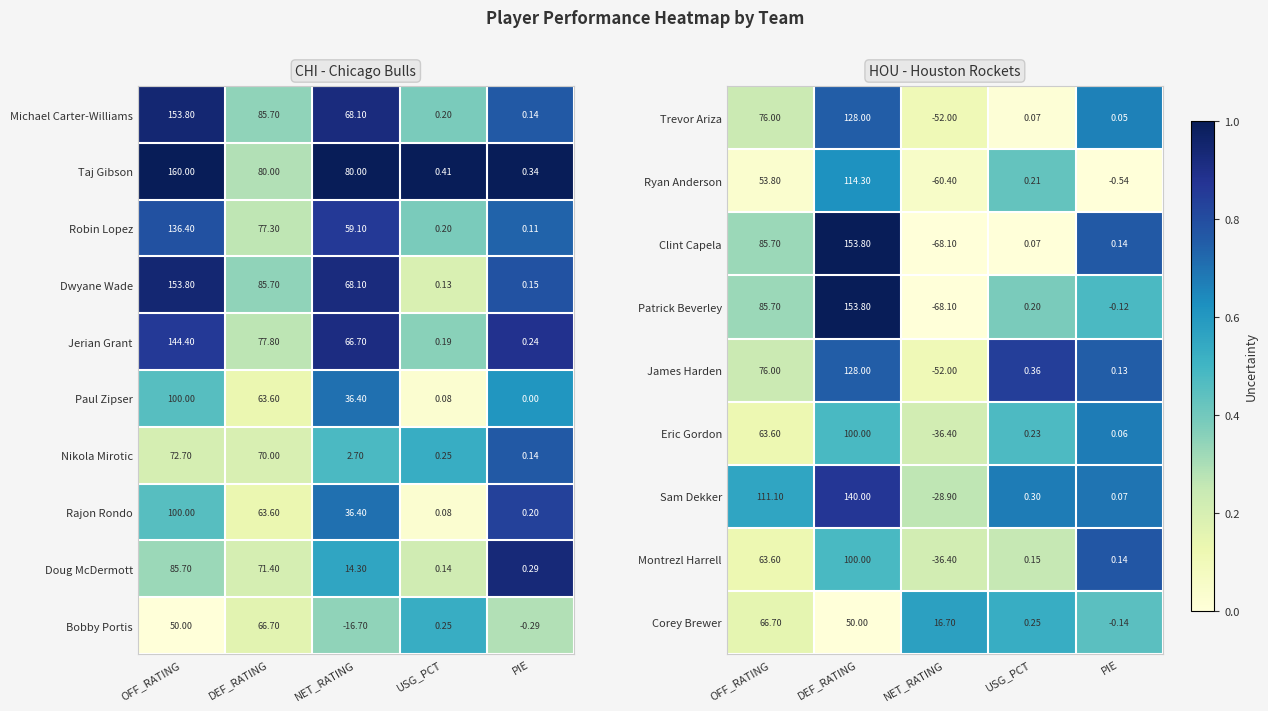

At how many categories does at least one series exceed 0?

5